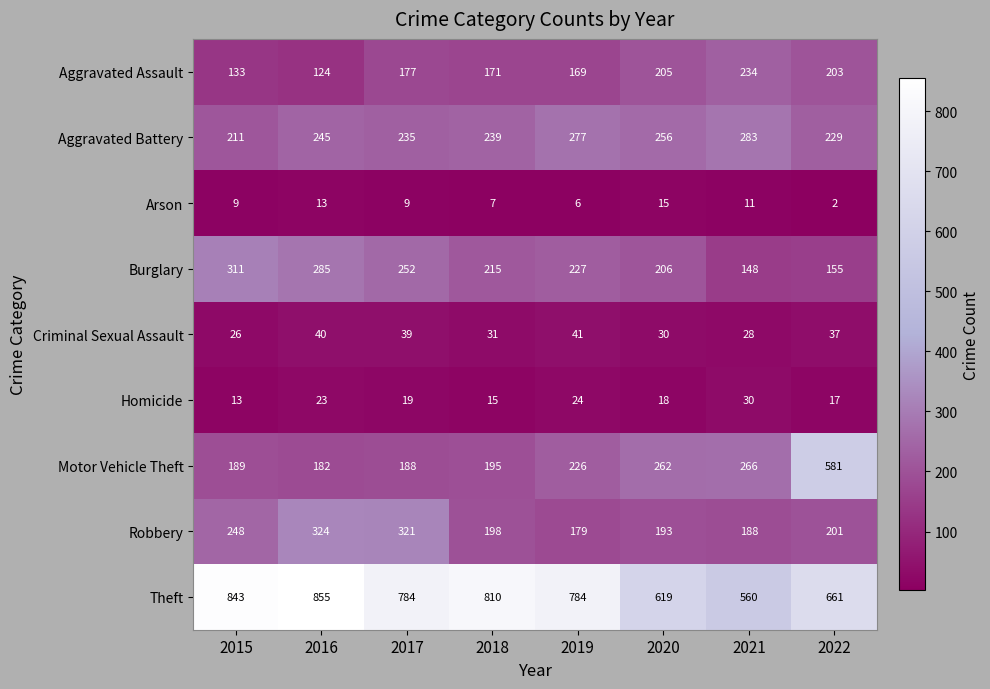

Which series has the largest total across all categories?

Theft